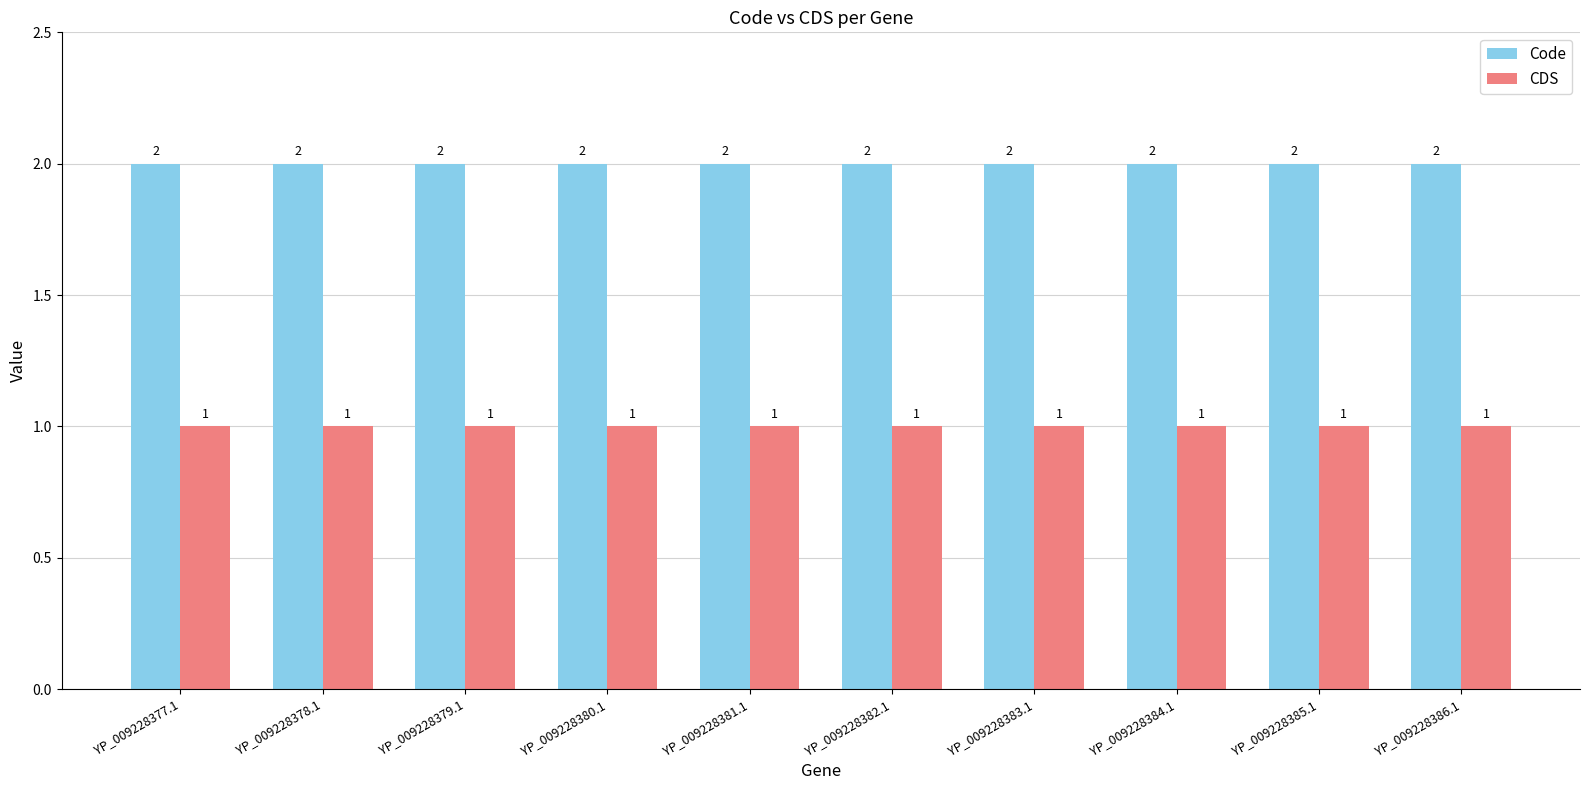

At how many categories does at least one series exceed 1?

10